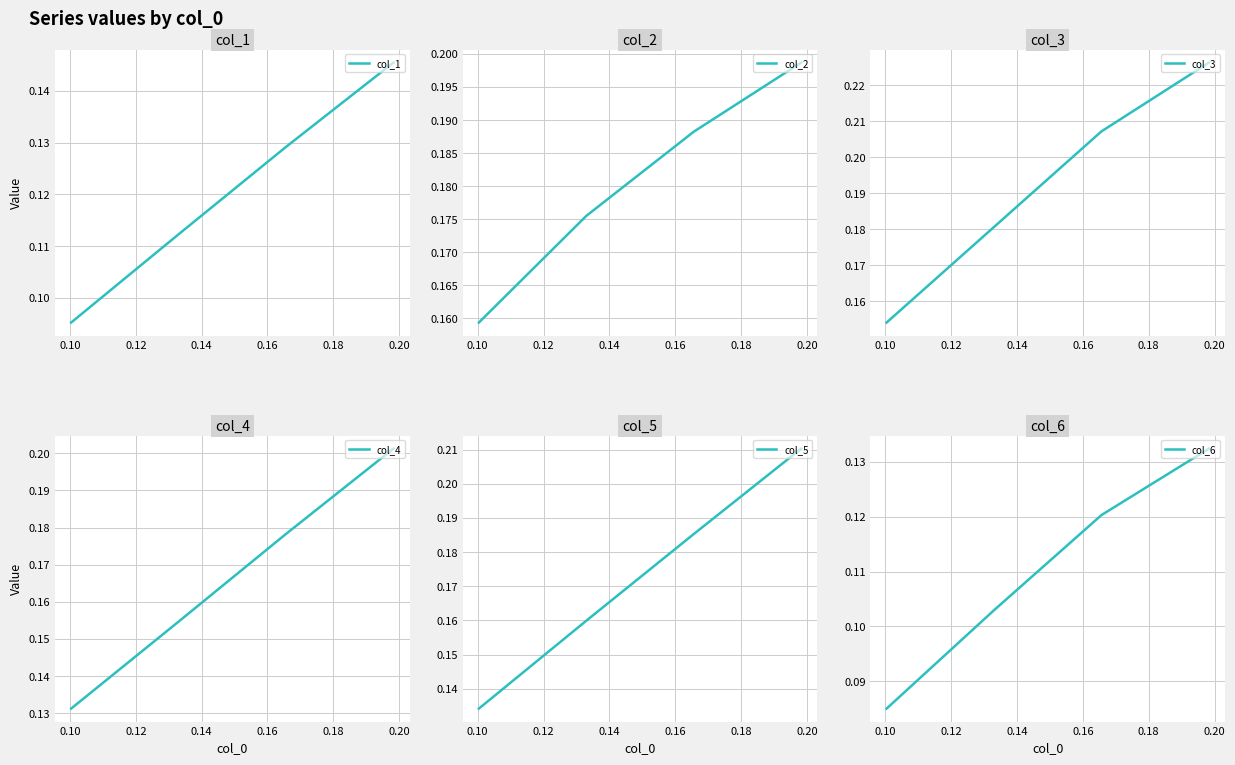

What is the maximum value shown in the chart?

0.2